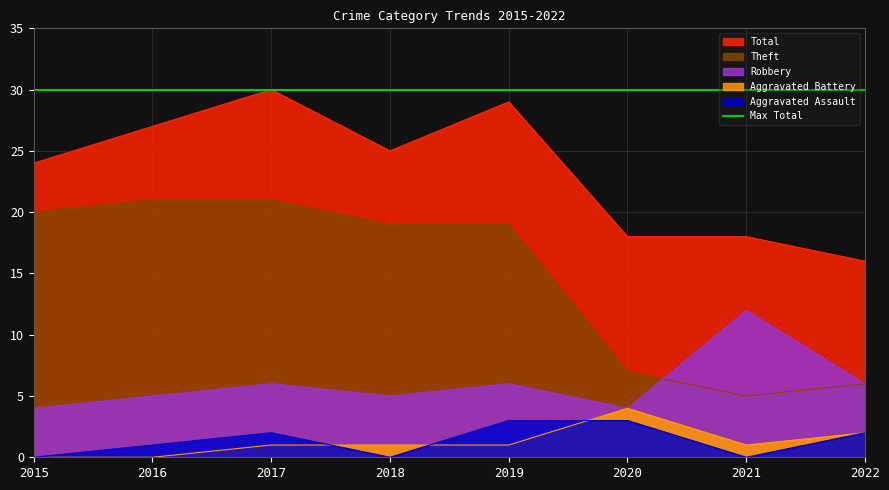

Is the value of Theft at 2018 greater than the value of Aggravated Assault at 2022?

Yes